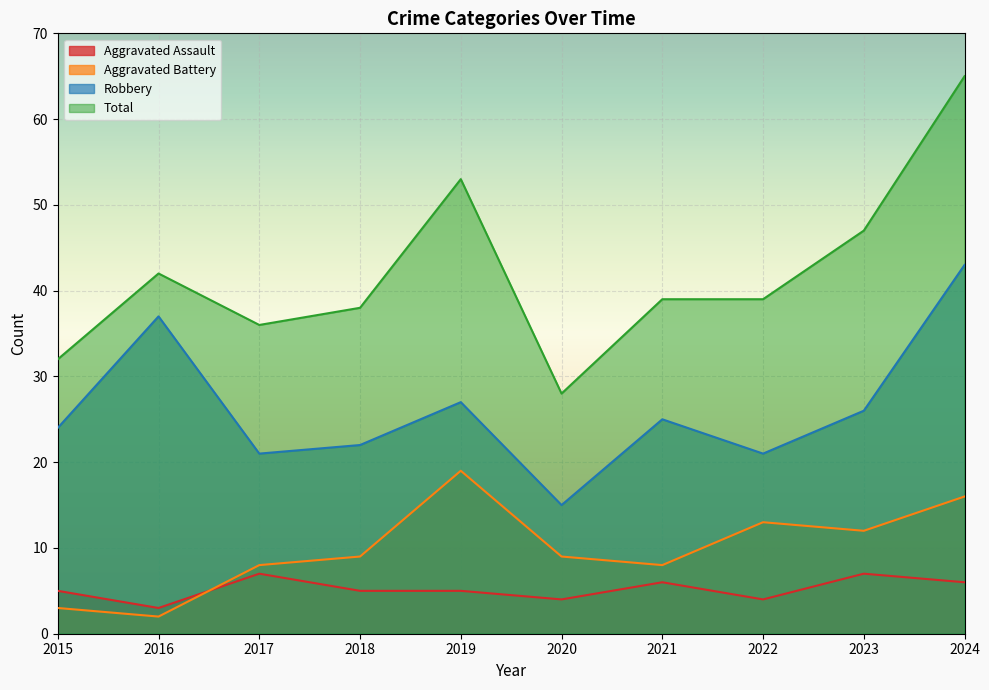

How many values in the Aggravated Battery series exceed 9?

4